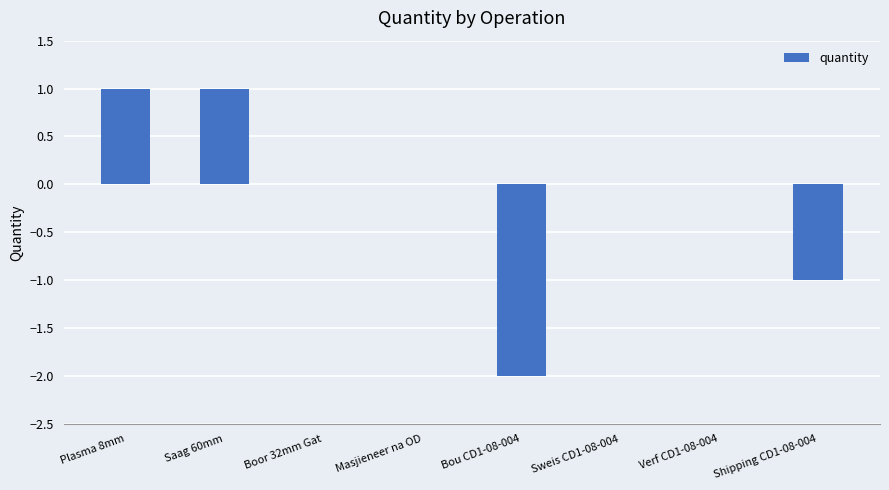

Reading left to right, transcribe all the data shown in this chart.

Plasma 8mm=1	Saag 60mm=1	Boor 32mm Gat=0	Masjieneer na OD=0	Bou CD1-08-004=-2	Sweis CD1-08-004=0	Verf CD1-08-004=0	Shipping CD1-08-004=-1